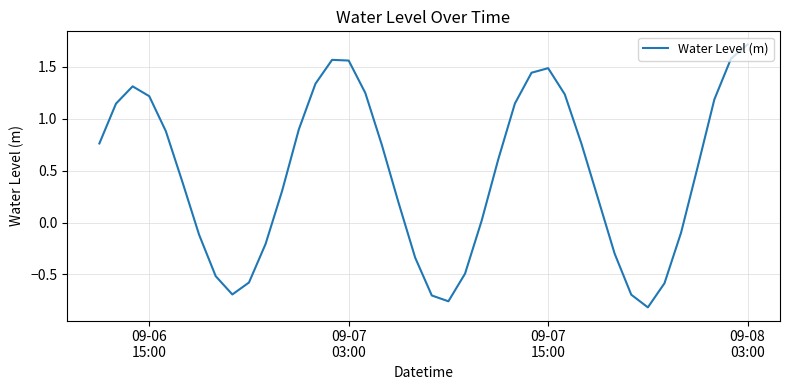

Does the chart display data point markers on the line(s)?

No